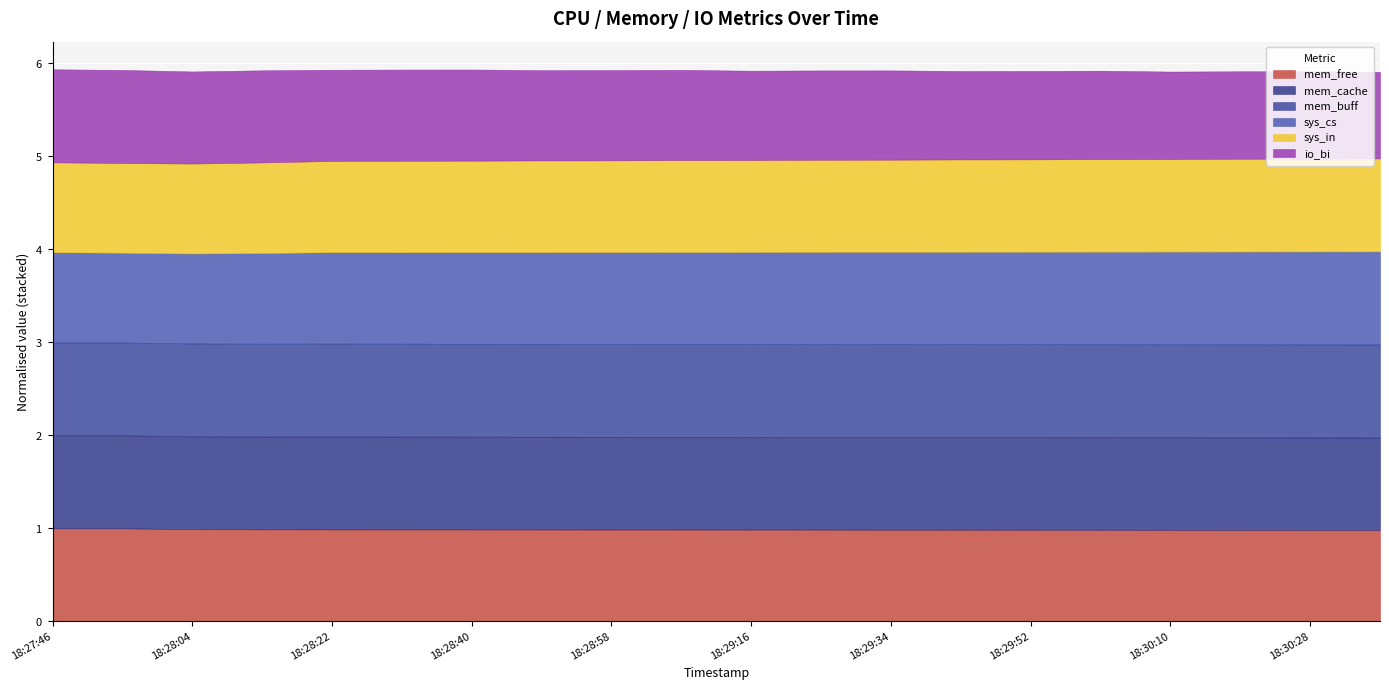

In mem_cache, how many points are higher than both neighbors (excluding endpoints)?

2